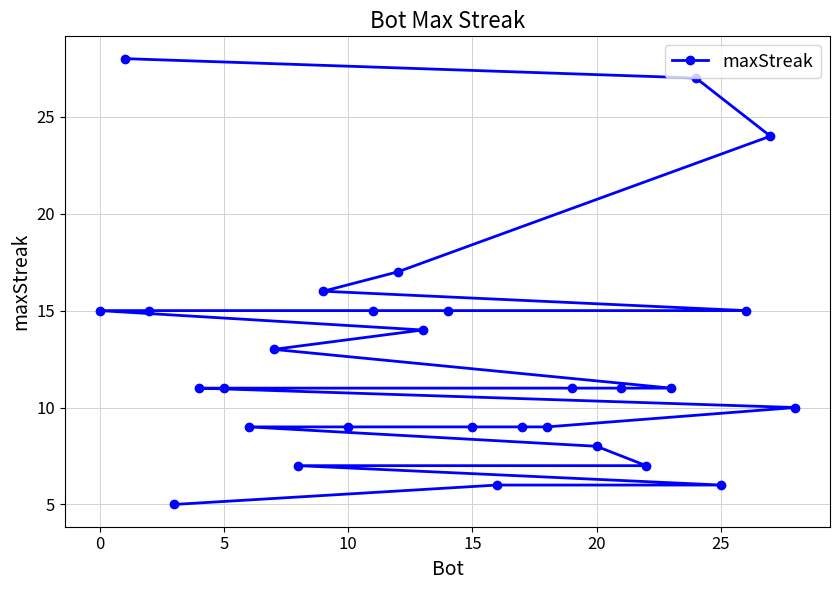

Does the chart display data point markers on the line(s)?

Yes